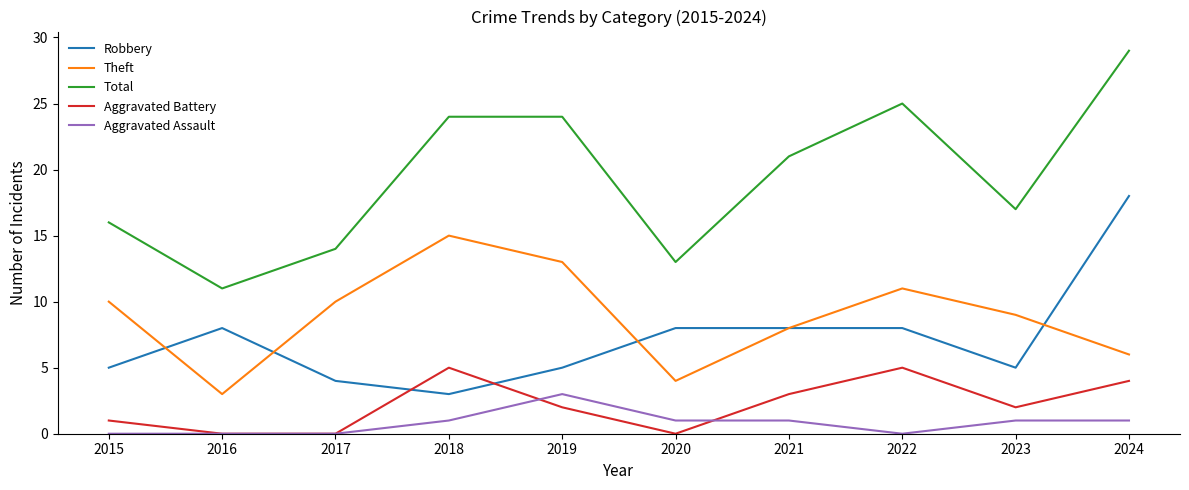

Which series has the widest spread of values?

Total